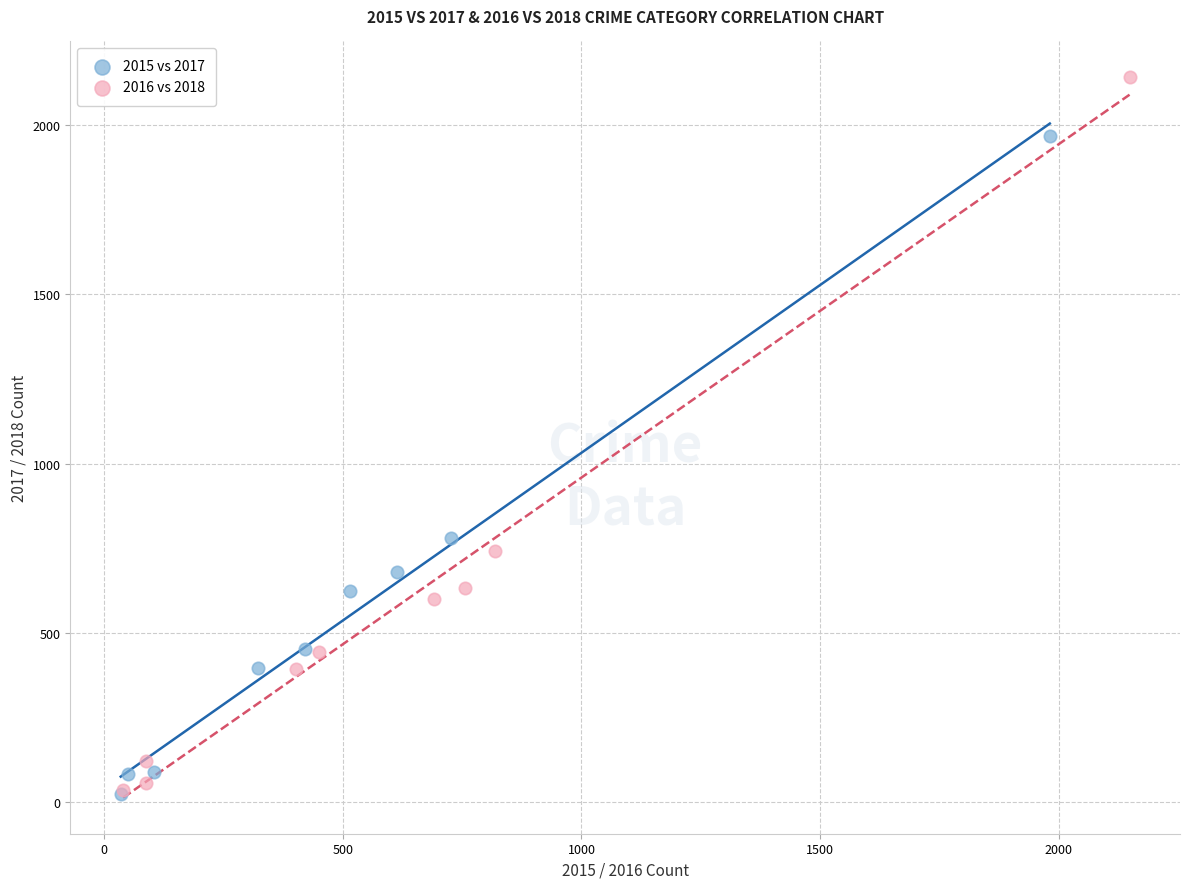

Which series has the largest Y range (max minus min)?

2016 vs 2018